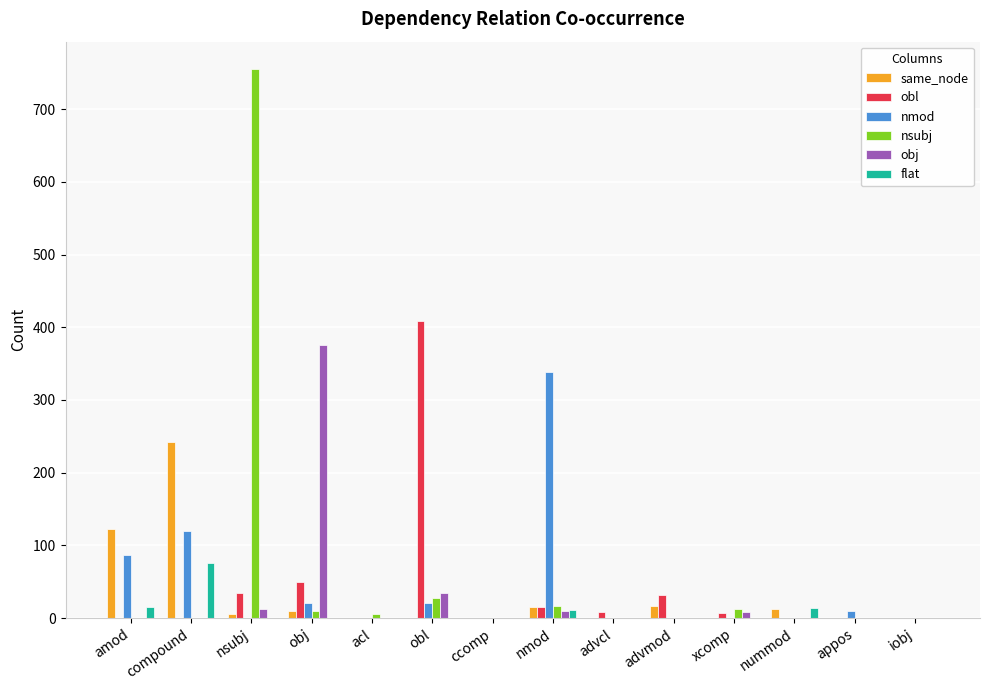

Where is nmod nearest to the value 169?

compound